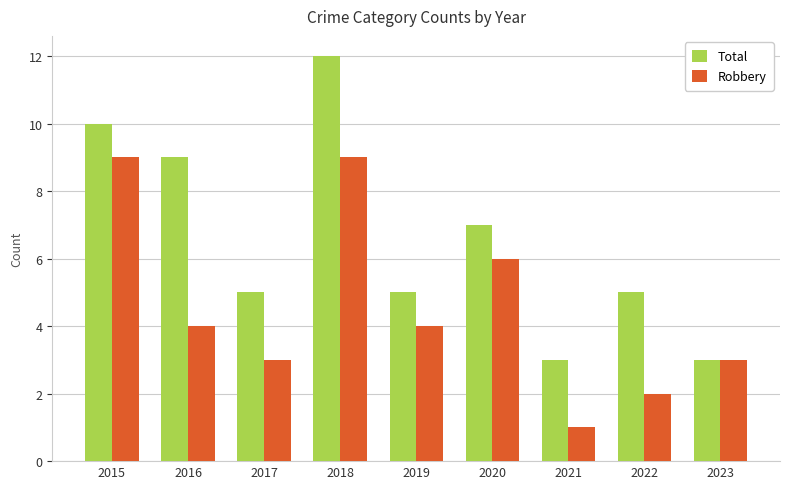

Reading right to left, list all the values displayed in this chart.

Total: 2023=3	2022=5	2021=3	2020=7	2019=5	2018=12	2017=5	2016=9	2015=10
Robbery: 2023=3	2022=2	2021=1	2020=6	2019=4	2018=9	2017=3	2016=4	2015=9